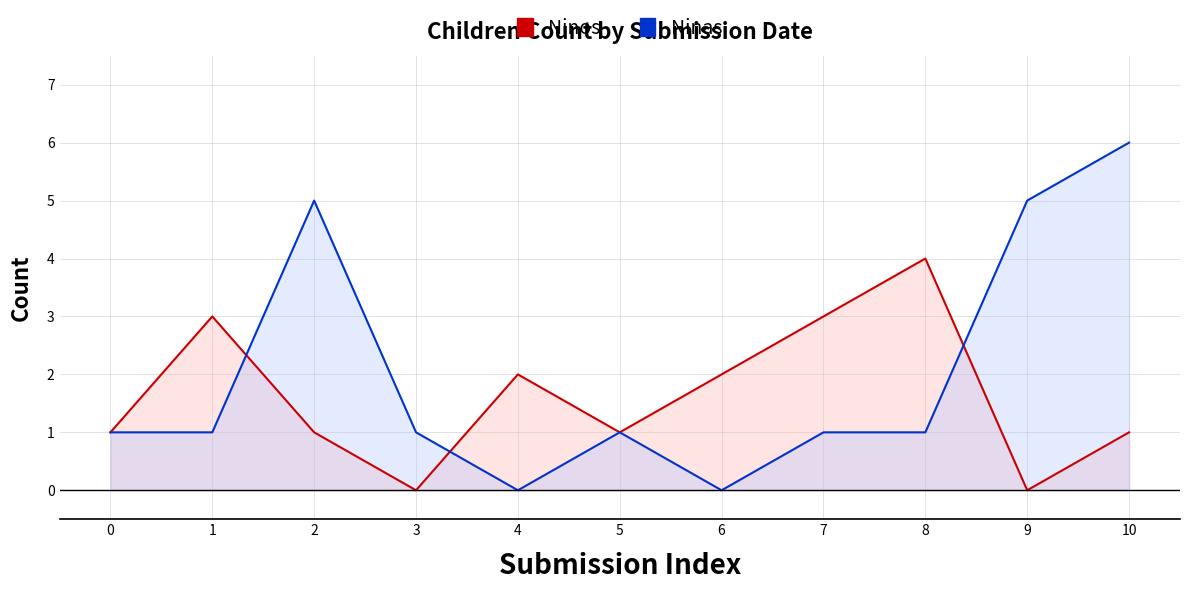

What are all the series names shown in the legend?

Ninos, Ninas